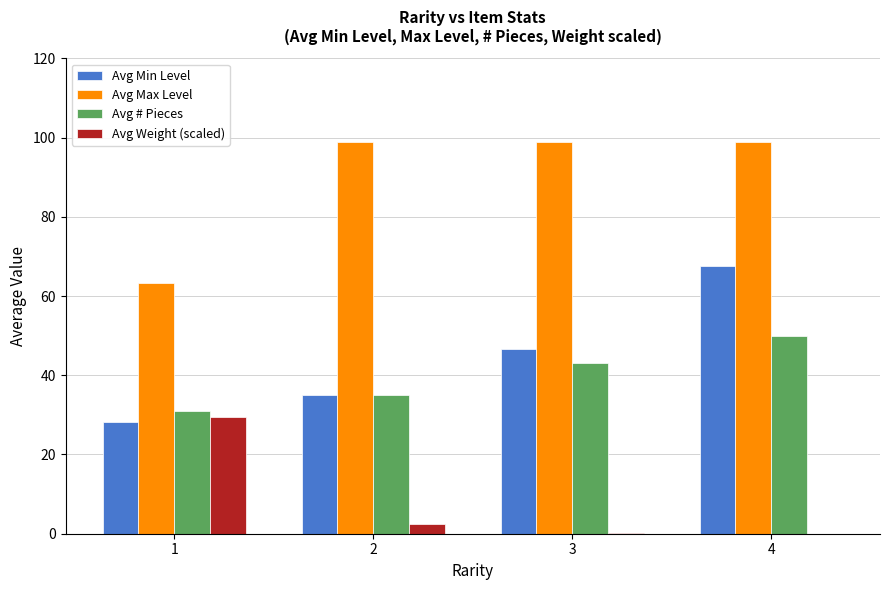

The Avg Weight (scaled) series shows 44.6 at 1. True or false?

False